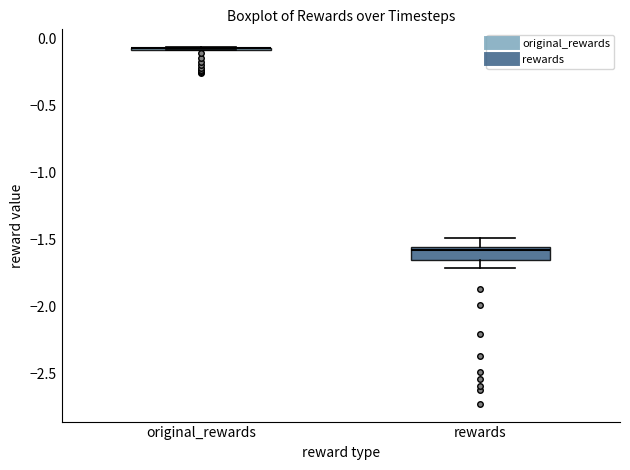

Reading left to right, transcribe this box plot: for each box, give where its median line is, the range the box spans, and where its two whiskers end, as read against the y-axis. The values are not printed on the chart, so give them approximately, as read against the axis.

original_rewards: box collapsed to a line at -0.10, whiskers -0.10 to -0.05
rewards: median -1.60, box -1.65 to -1.55, whiskers -1.70 to -1.50